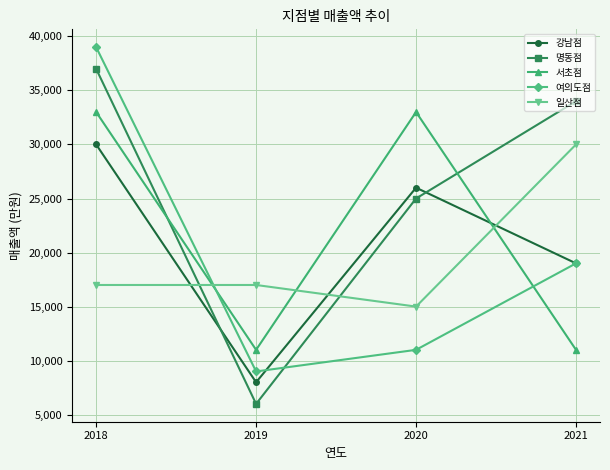

What is the value of the 서초점 point at the 1st from the left?

33000